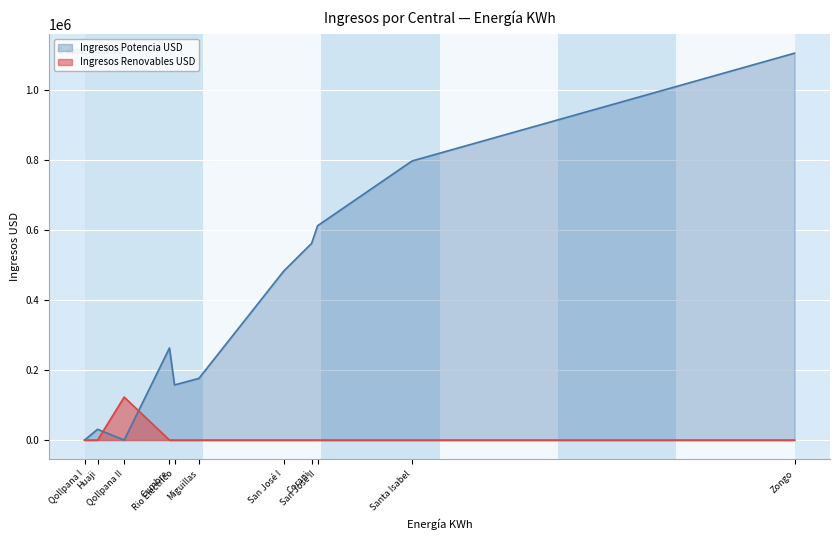

The Ingresos Potencia USD series shows 80093.3 at Miguillas. True or false?

False